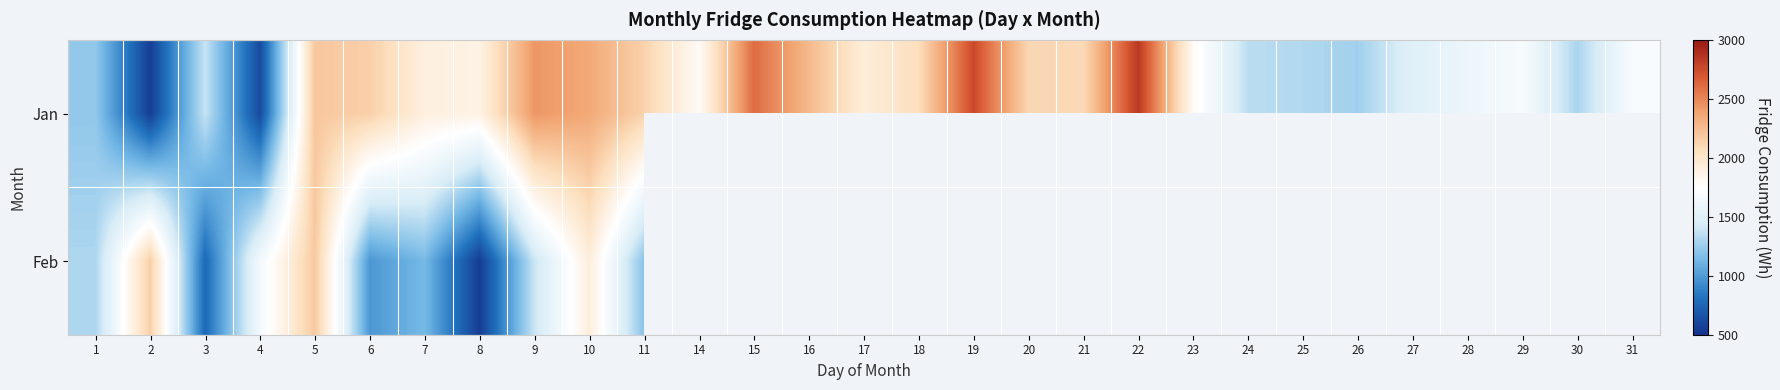

Read the Feb value at 11.

1191.1